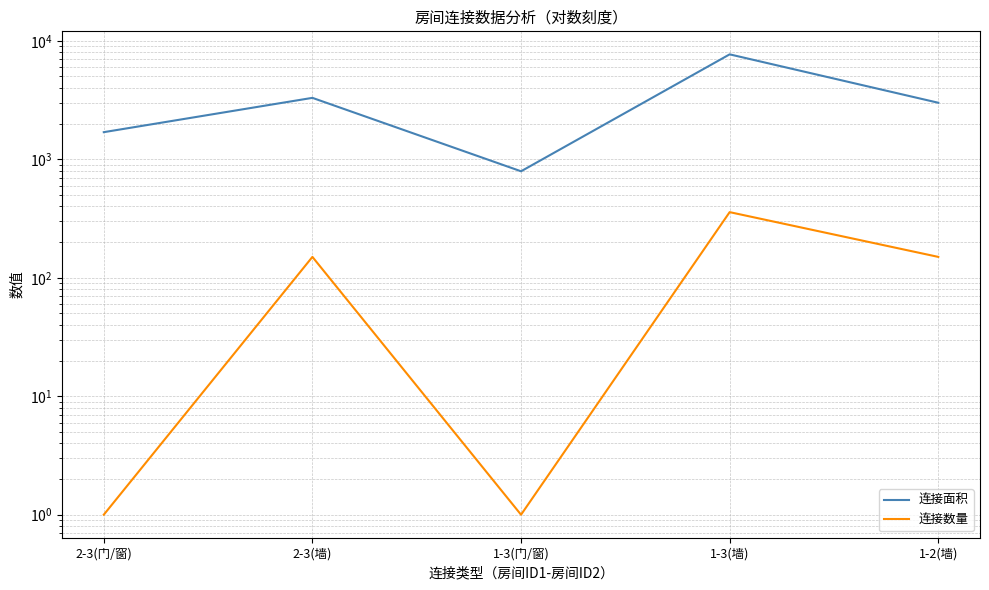

What position from the right is 1-3(墙)?

2